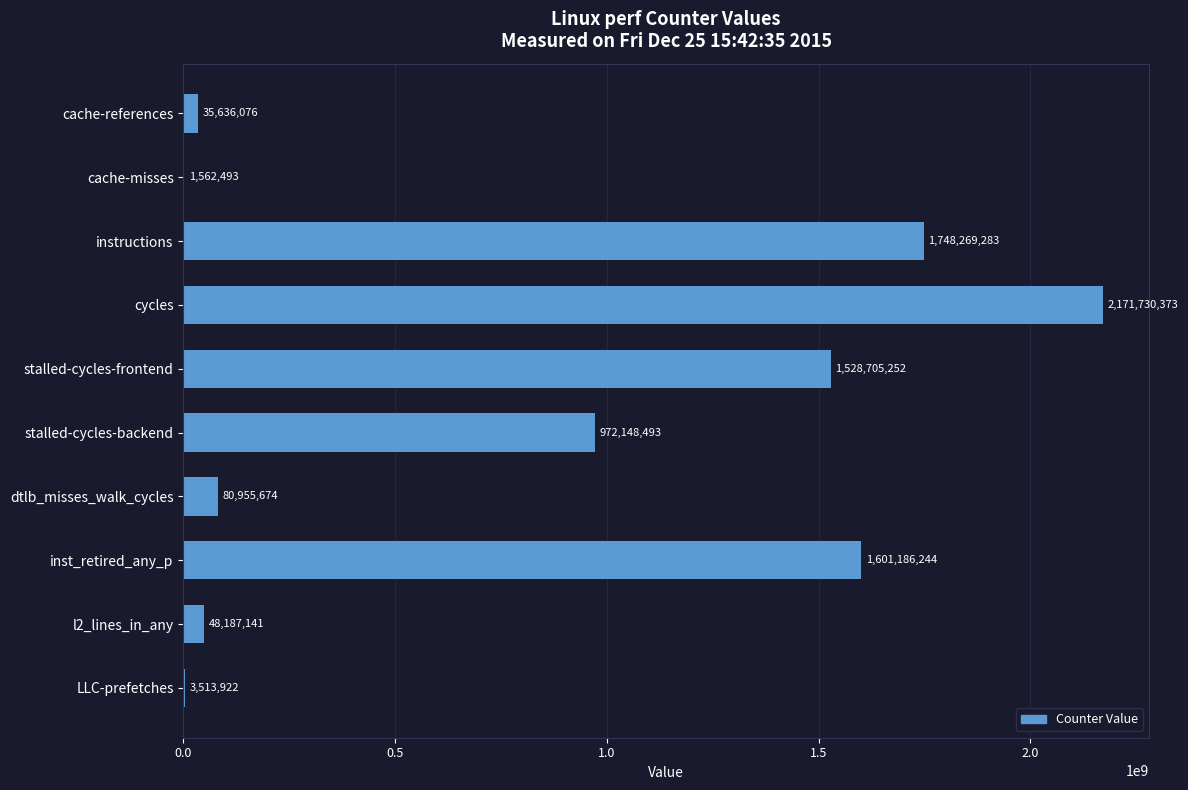

The value at dtlb_misses_walk_cycles is 80955674. True or false?

True